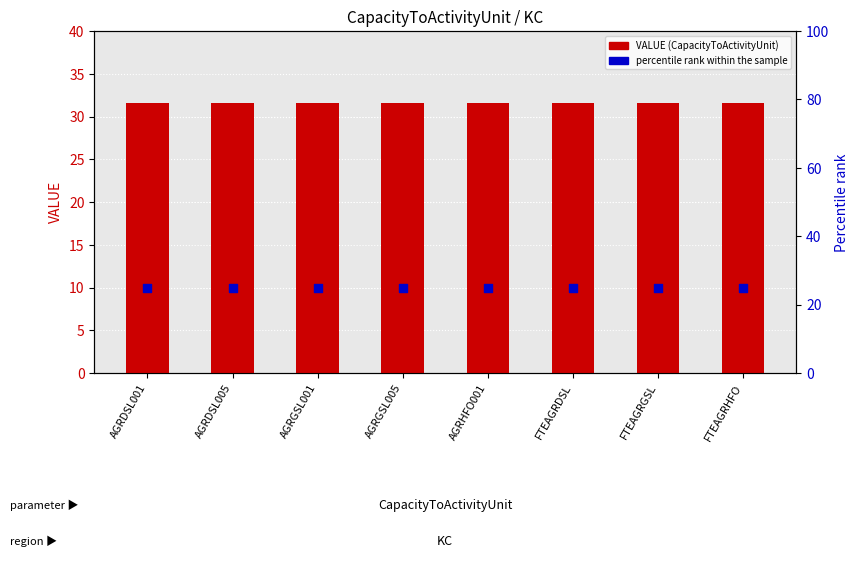

Is the value of percentile rank within the sample at FTEAGRDSL greater than the value of CapacityToActivityUnit value at FTEAGRDSL?

No